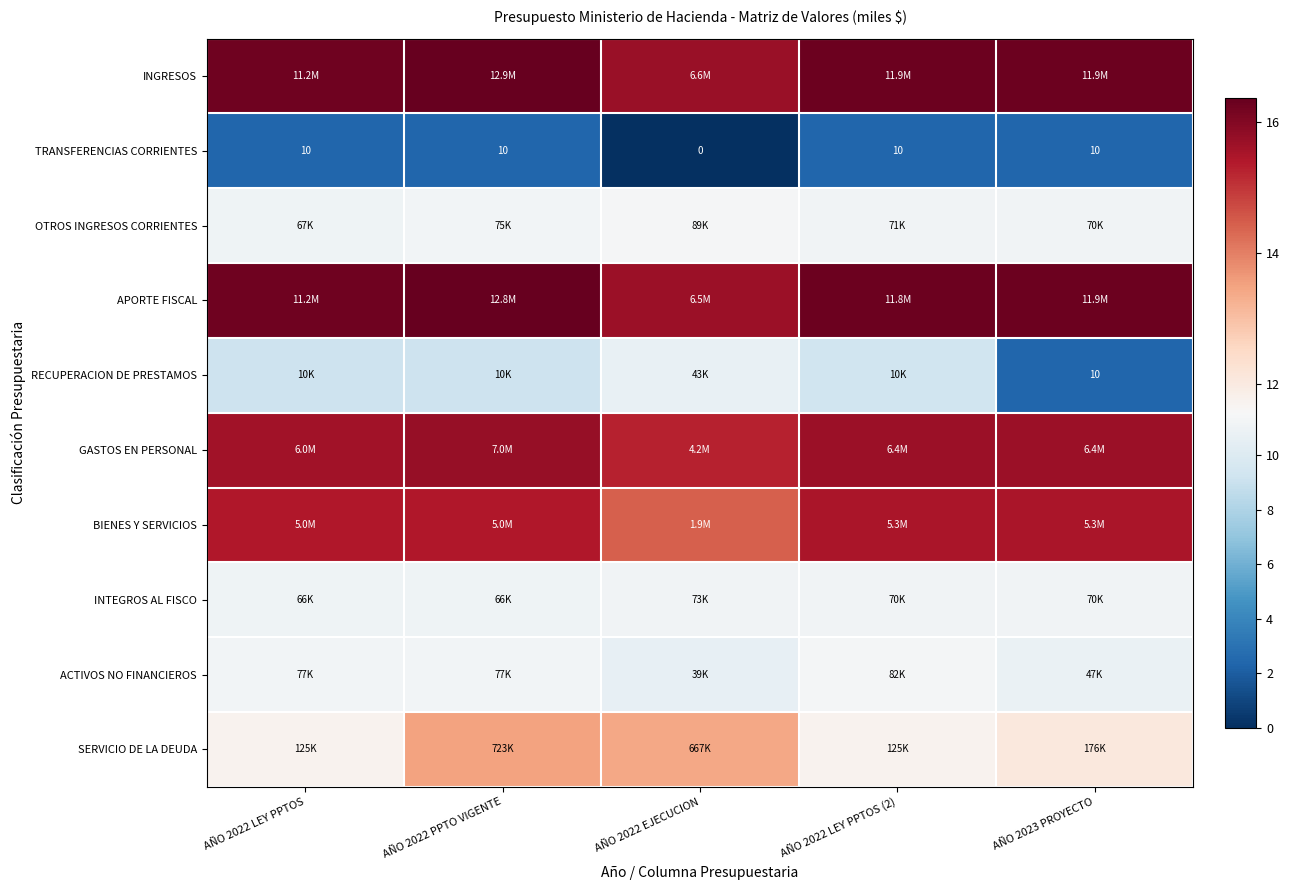

What value does the RECUPERACION DE PRESTAMOS series have at AÑO 2022 LEY PPTOS?

9.2